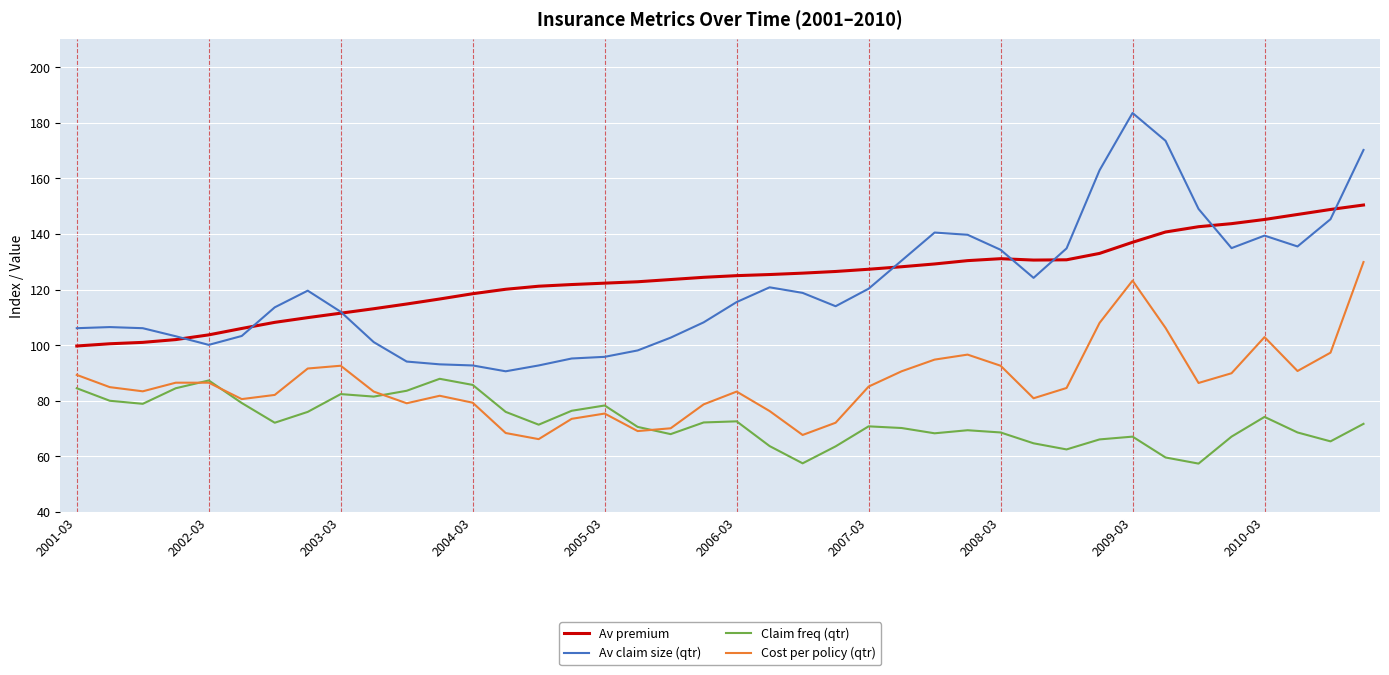

Which series has the largest range (max minus min)?

Av claim size (qtr)